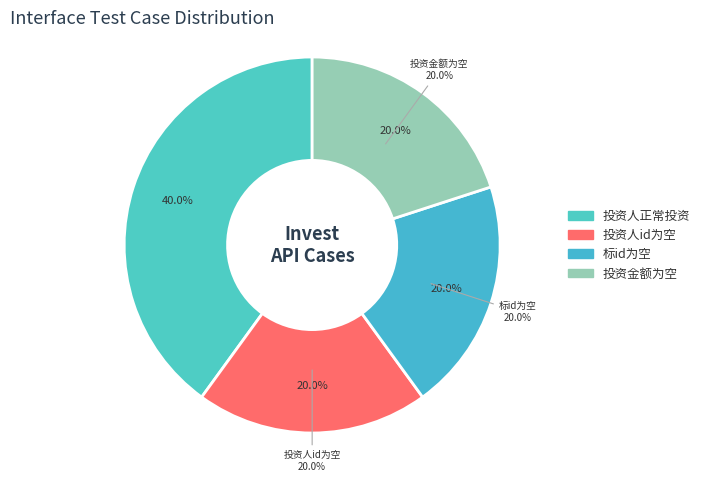

Combined, do 投资人正常投资 and 投资人id为空 account for over 50%?

Yes